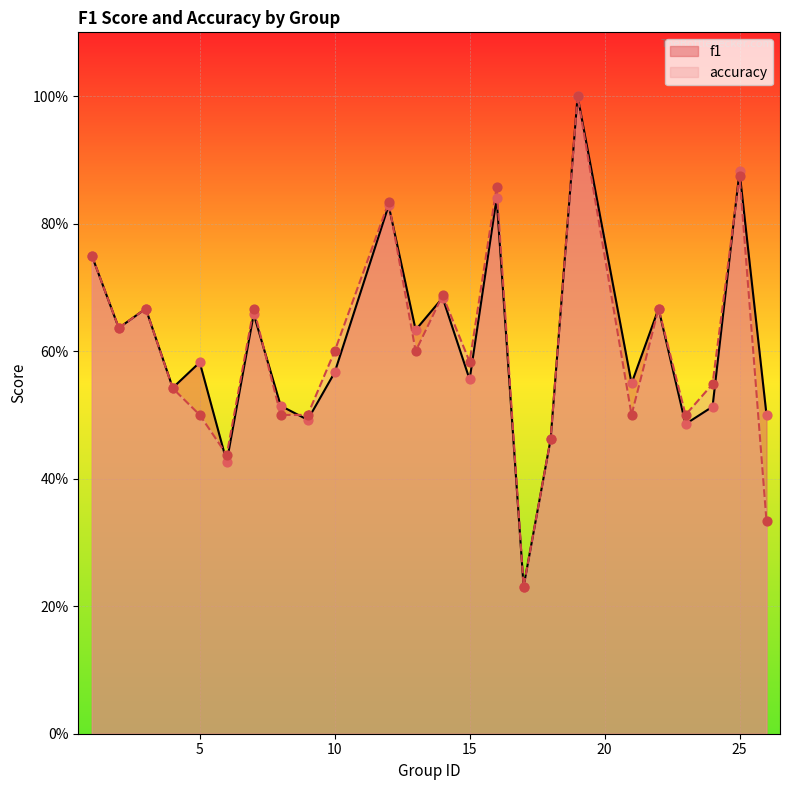

Which series contains the highest Y value?

f1